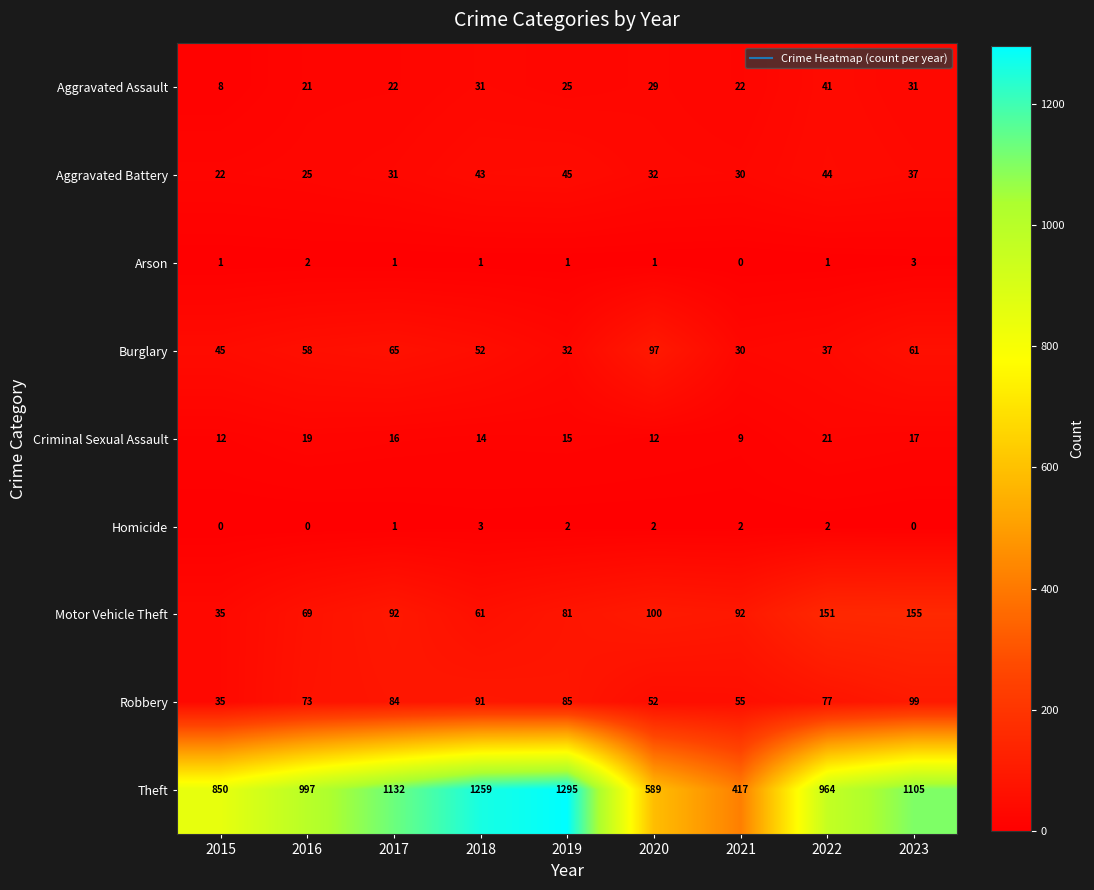

At how many categories does at least one series exceed 43?

9